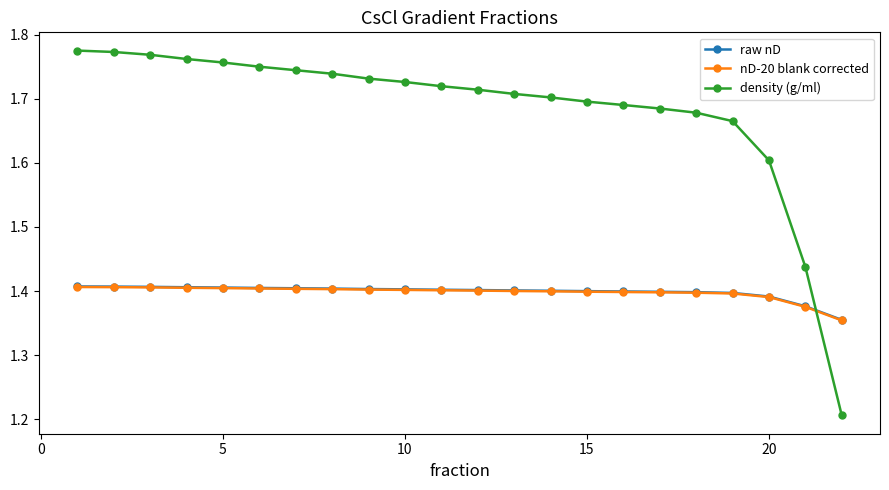

Which series has the largest range (max minus min)?

density (g/ml)